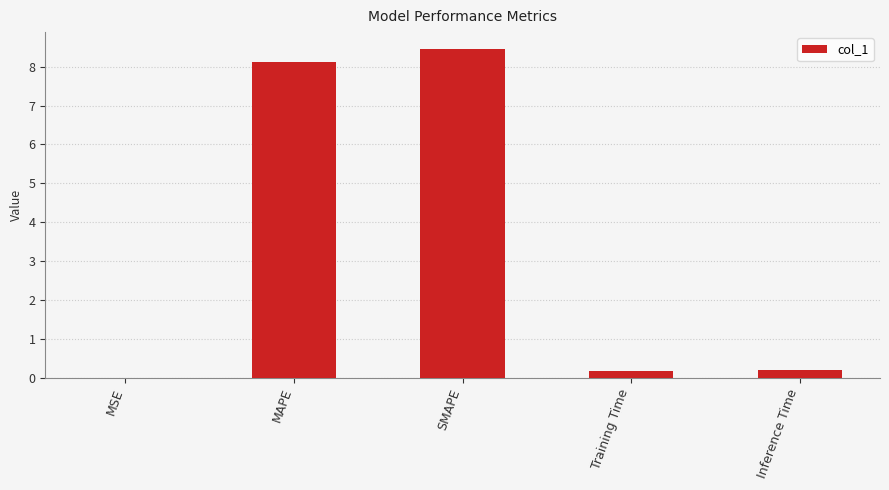

At which category does the chart reach its peak across all series?

SMAPE